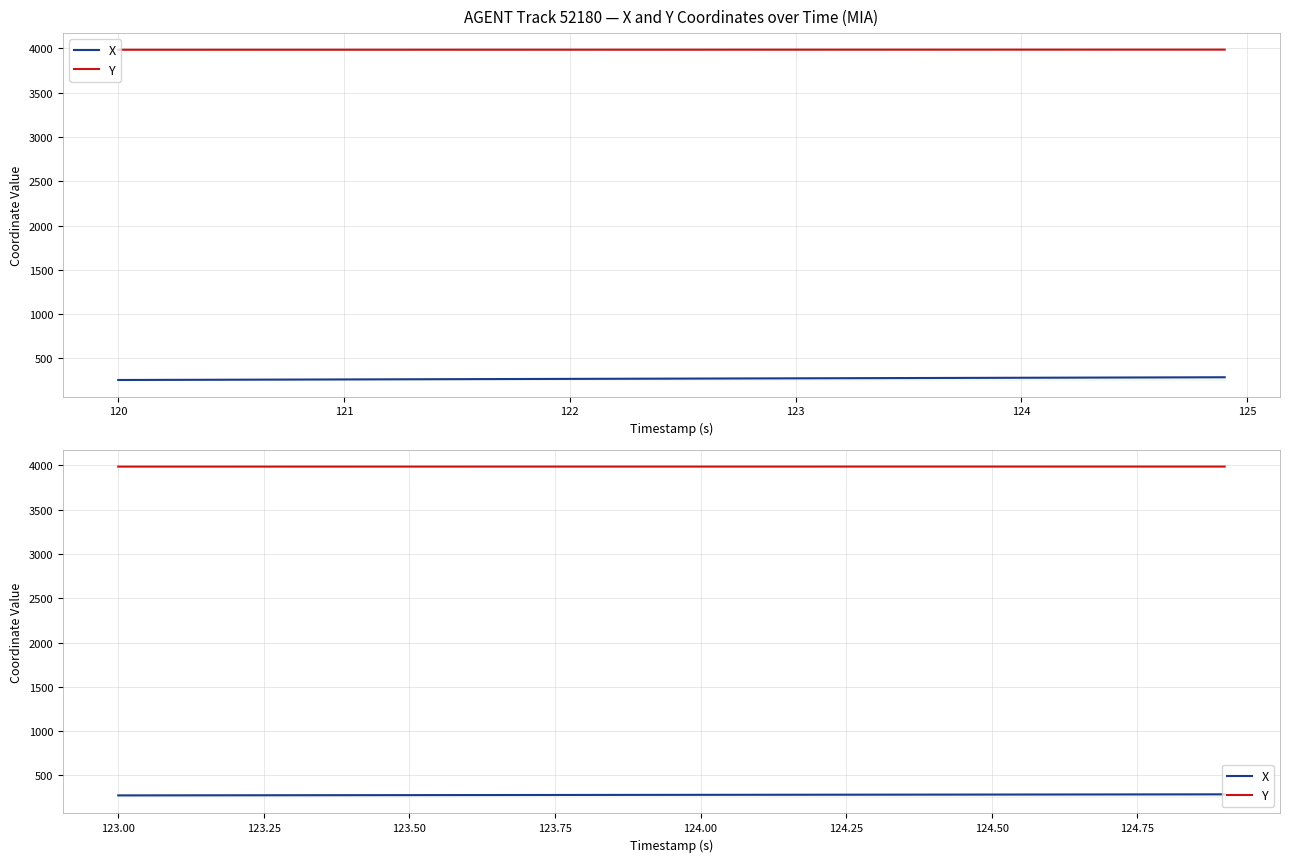

What is the maximum value for Y?

3987.0